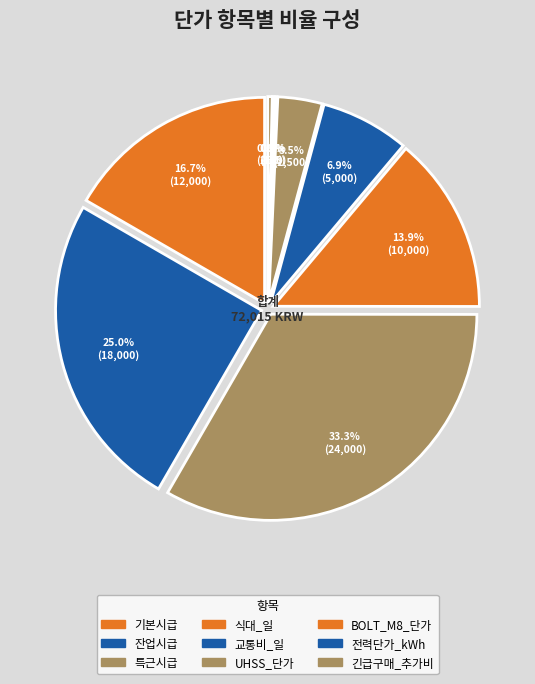

What is the change in value from 식대_일 to 긴급구매_추가비?

-9750